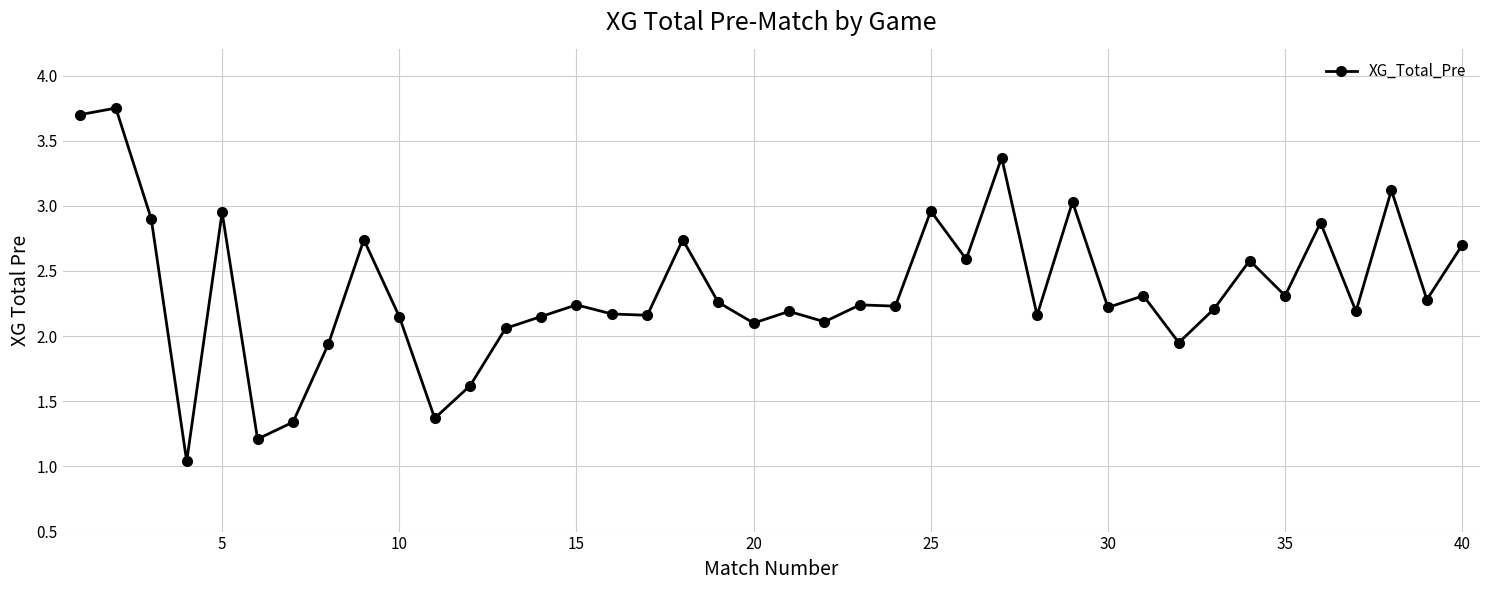

True or false: there are more than 1 points higher than both neighbors.

True